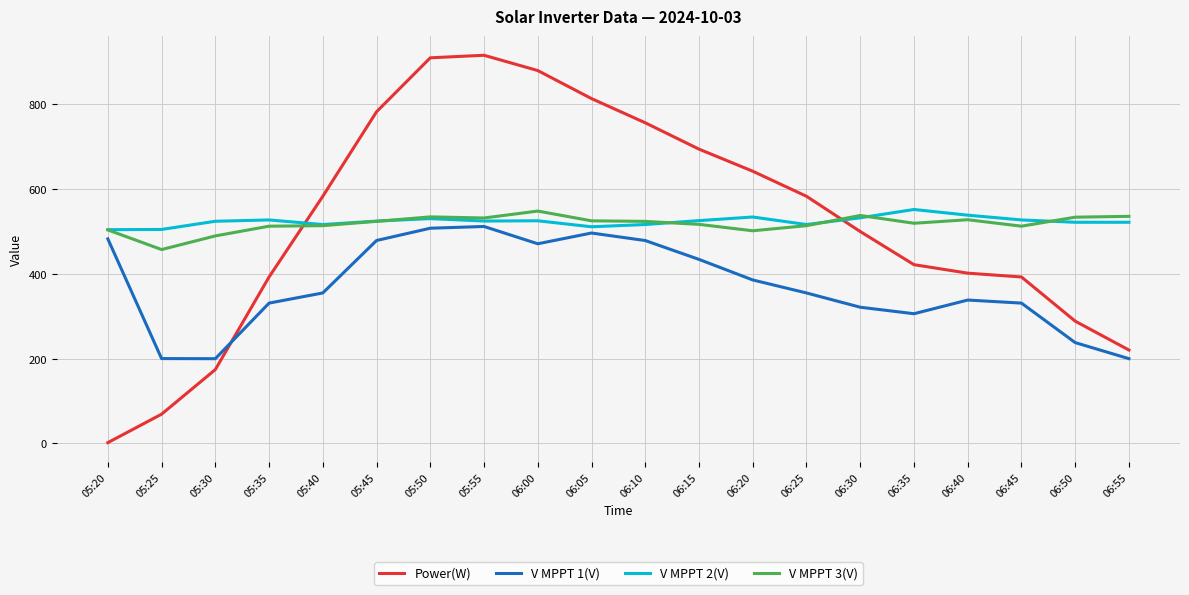

At which label does V MPPT 2(V) first exceed 523?

05:30